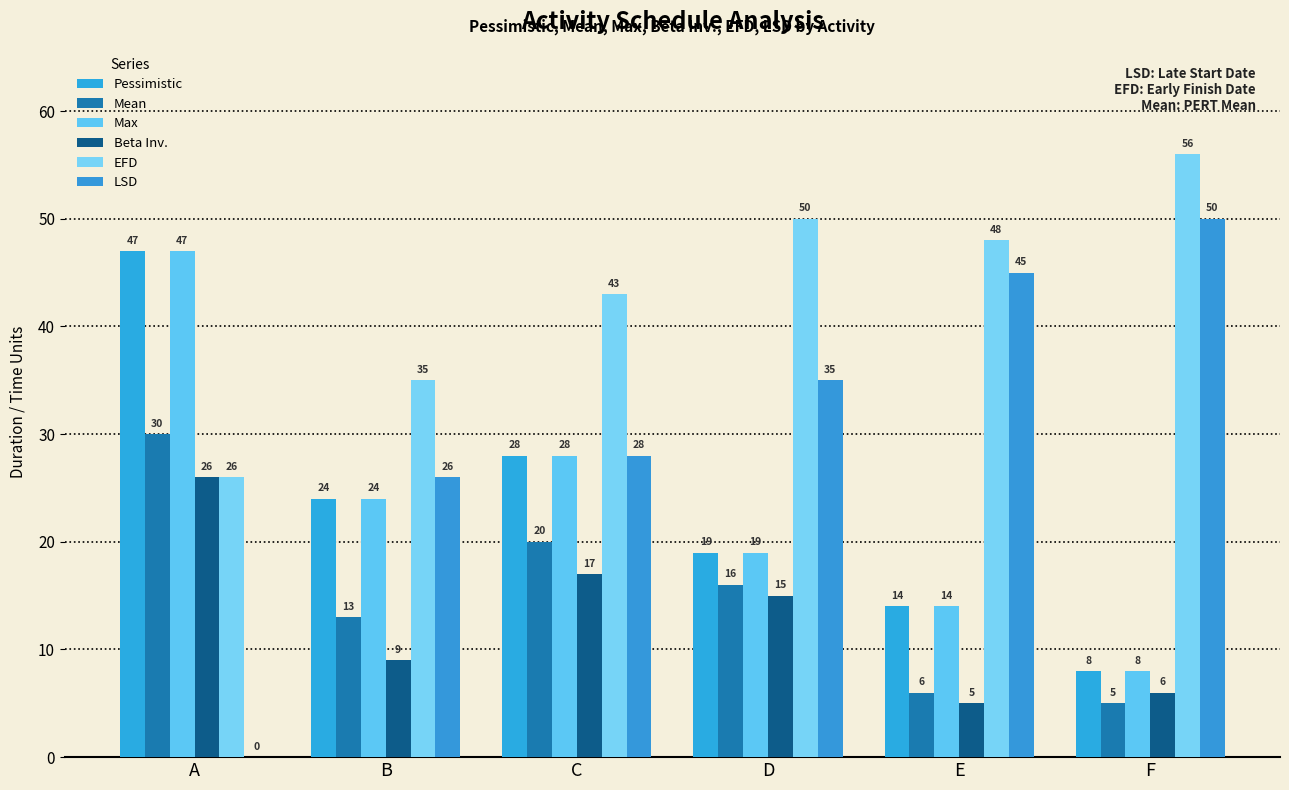

How many categories are shown in the chart?

6